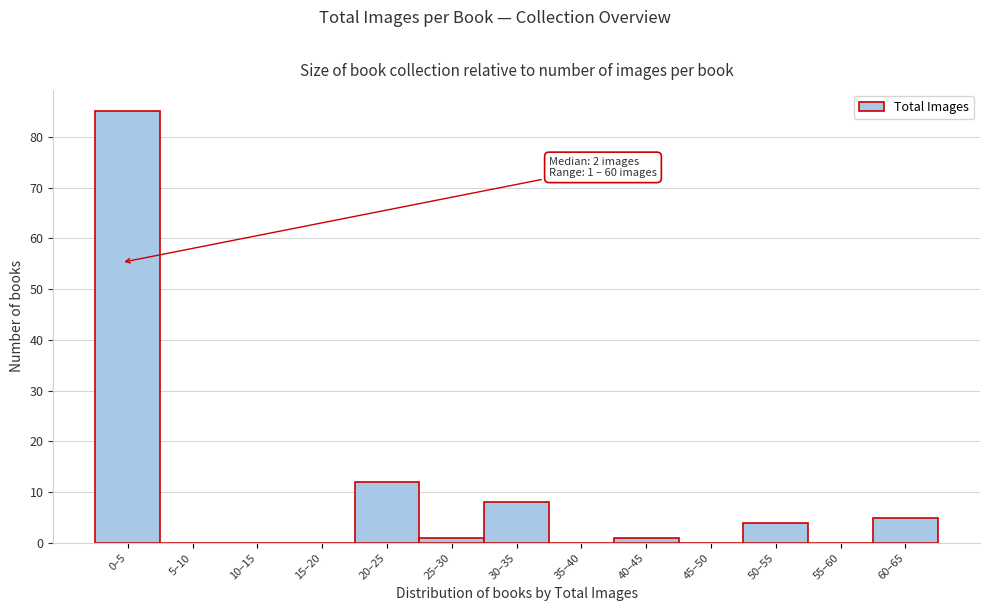

Reading left to right, what are all the values shown in this chart?

0–5=85	5–10=0	10–15=0	15–20=0	20–25=12	25–30=1	30–35=8	35–40=0	40–45=1	45–50=0	50–55=4	55–60=0	60–65=5